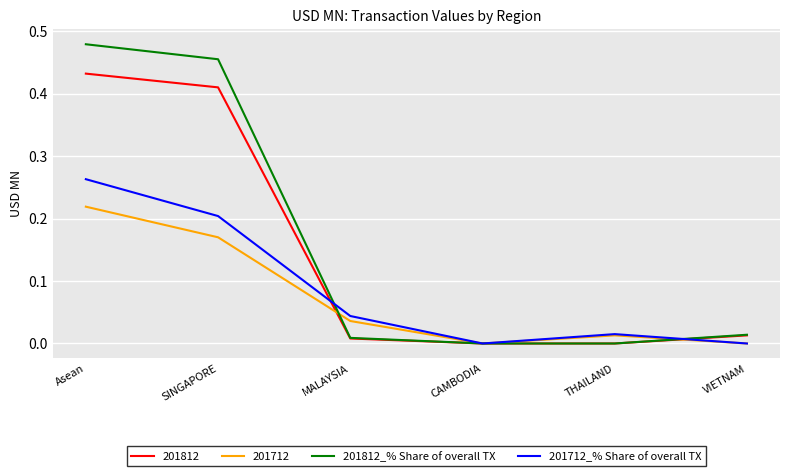

At which label does 201712 reach its peak?

Asean